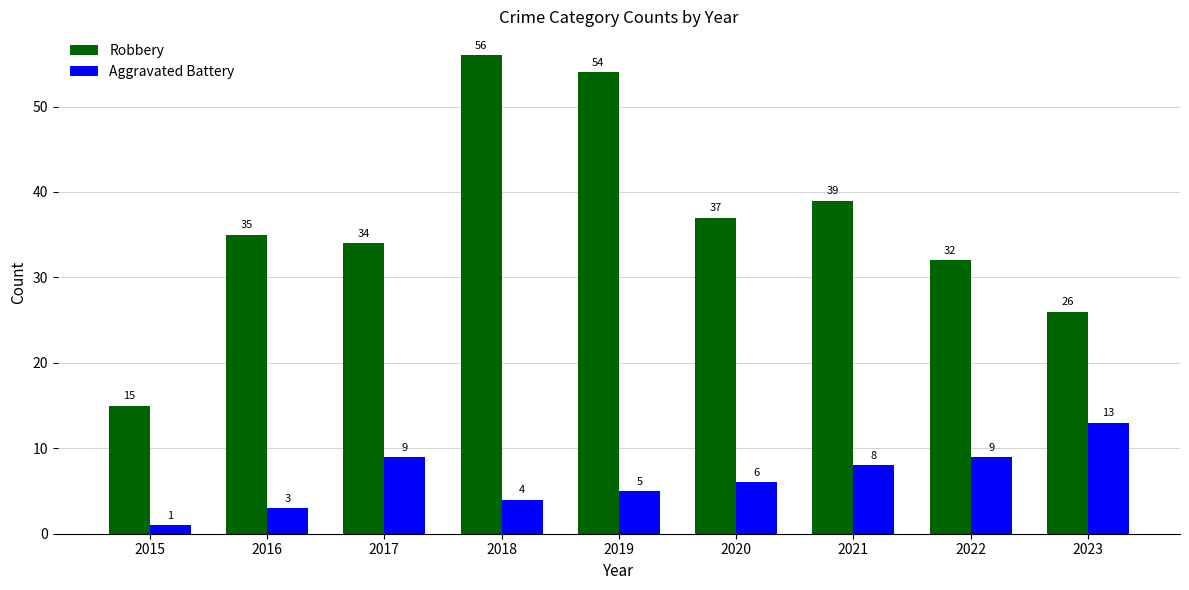

Rank the series by their average value, from highest to lowest.

Robbery, Aggravated Battery